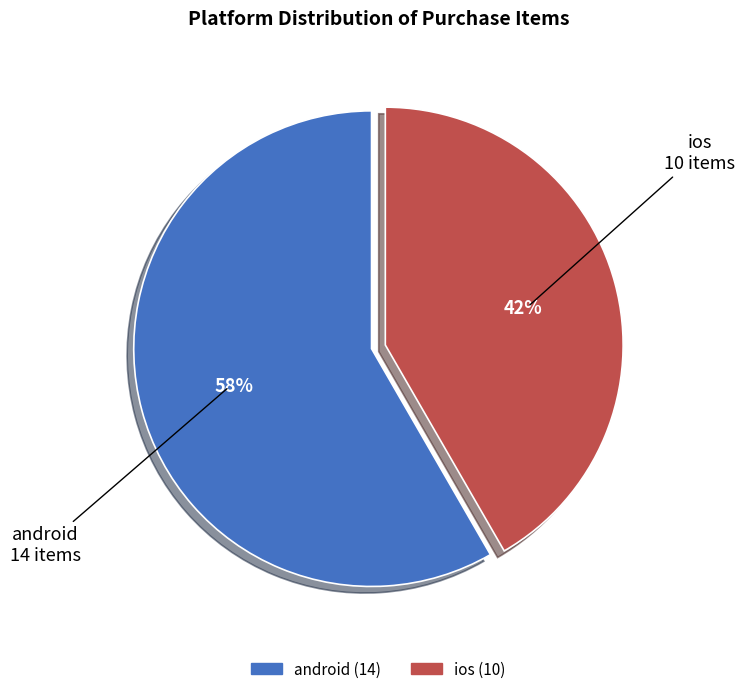

Count the number of slices in the pie.

2